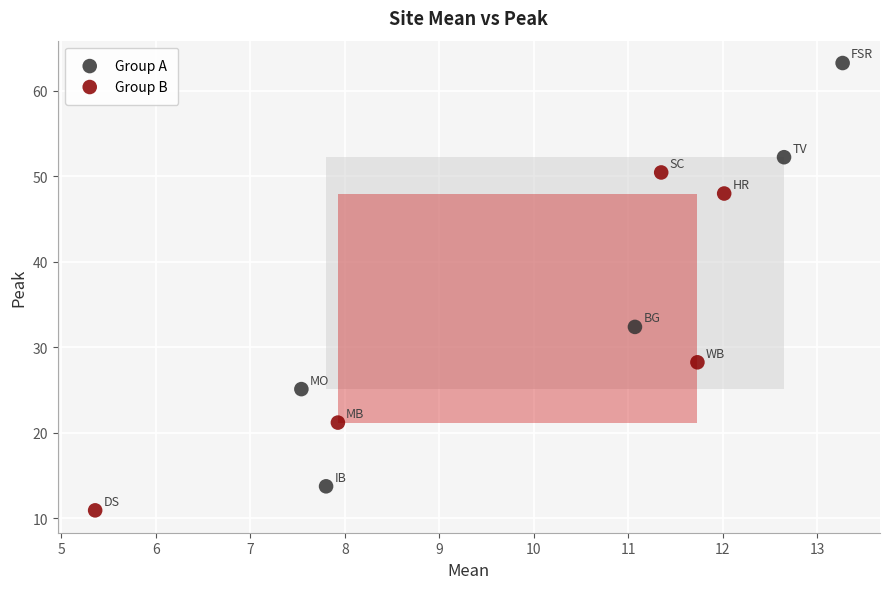

Which series reaches the maximum Y coordinate?

Group A